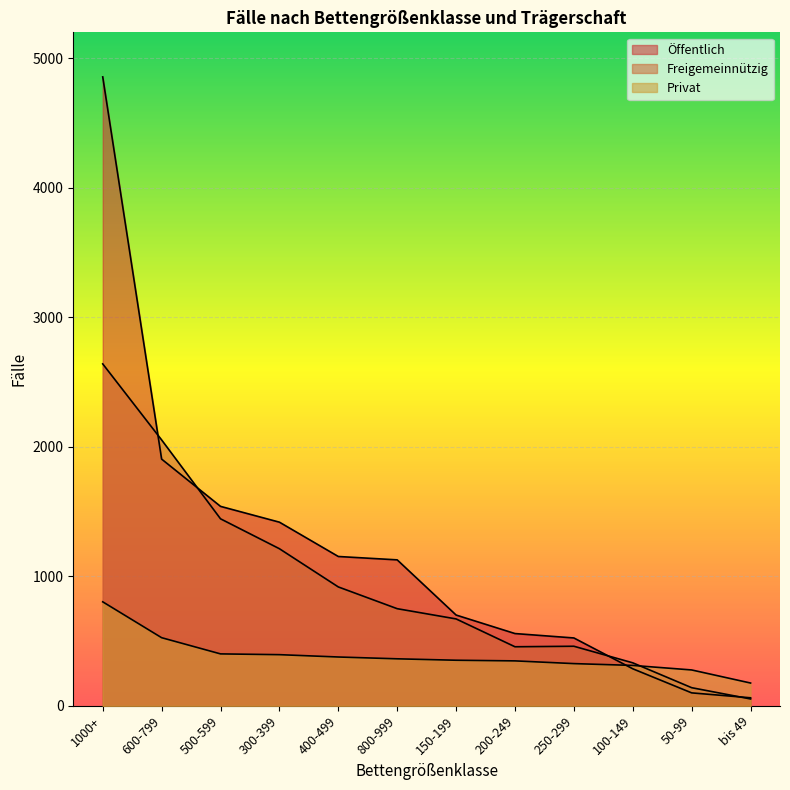

List the labels in order of Privat value, smallest first.

bis 49, 50-99, 100-149, 250-299, 200-249, 150-199, 800-999, 400-499, 300-399, 500-599, 600-799, 1000+